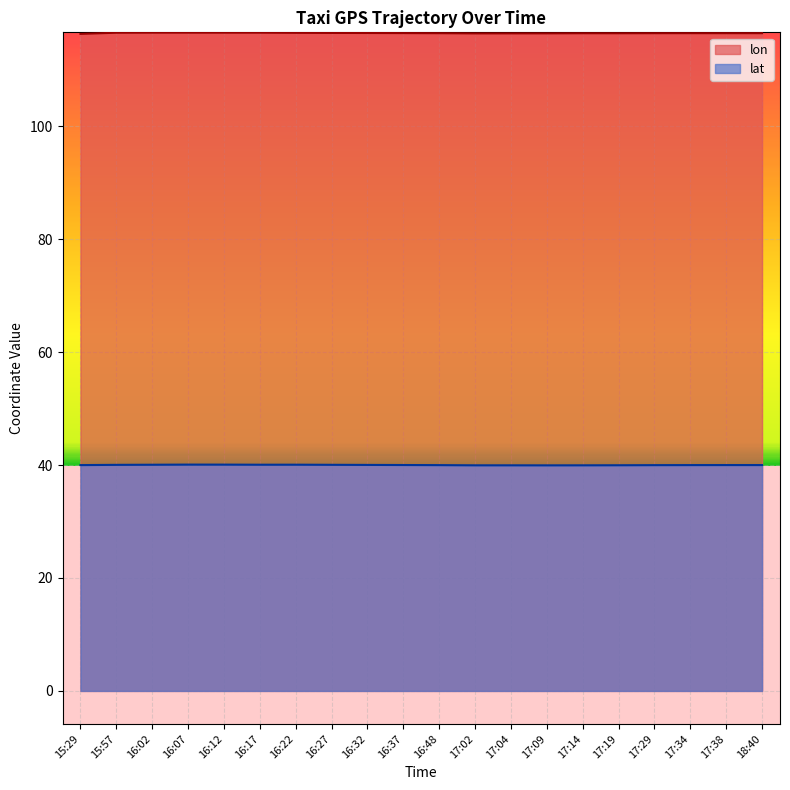

Reading left to right, transcribe all the data shown in this chart.

lon: 15:29=116.4	15:57=116.6	16:02=116.6	16:07=116.6	16:12=116.6	16:17=116.6	16:22=116.5	16:27=116.5	16:32=116.5	16:37=116.5	16:48=116.5	17:02=116.4	17:04=116.5	17:09=116.5	17:14=116.5	17:19=116.5	17:29=116.5	17:34=116.5	17:38=116.5	18:40=116.5
lat: 15:29=40.0	15:57=40.0	16:02=40.1	16:07=40.1	16:12=40.1	16:17=40.1	16:22=40.1	16:27=40.0	16:32=40.0	16:37=40.0	16:48=40.0	17:02=40.0	17:04=40.0	17:09=39.9	17:14=40.0	17:19=40.0	17:29=40.0	17:34=40.0	17:38=40.0	18:40=40.0